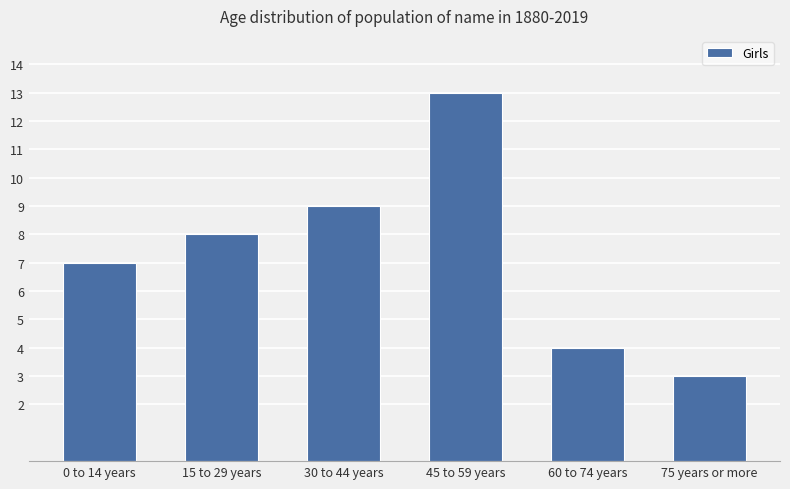

What is the approximate value at 30 to 44 years, to the nearest 5?

10